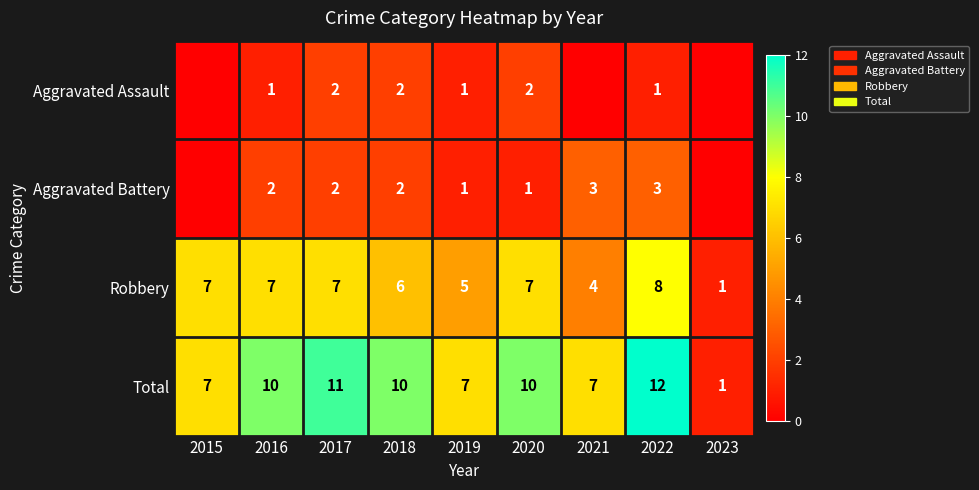

Between 2018 and 2021, which is larger?

2018